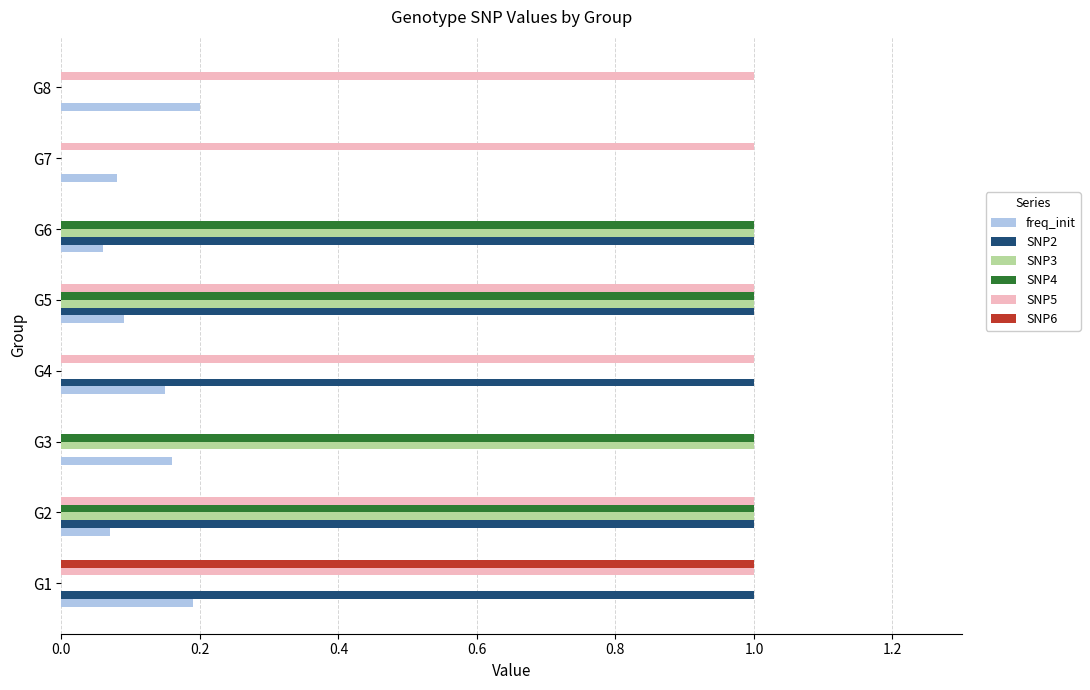

The SNP2 series shows 0.2 at G5. True or false?

False